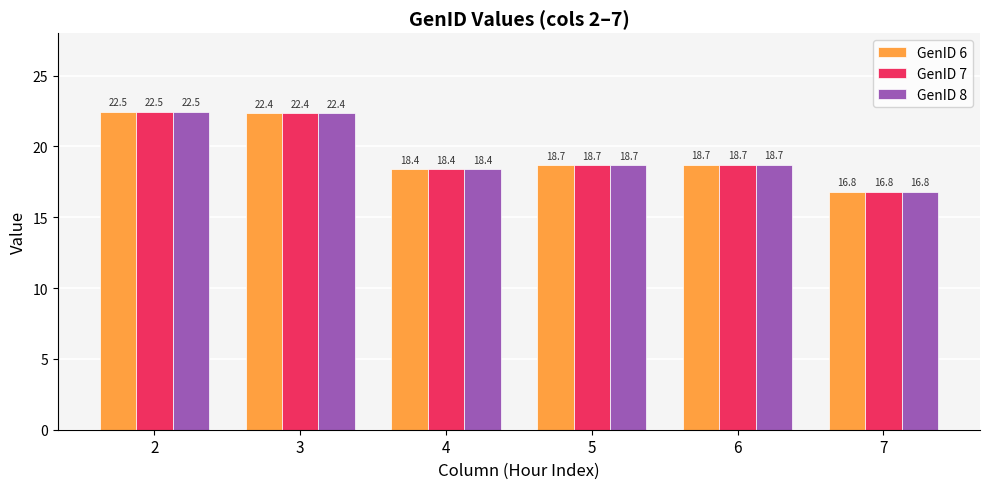

The GenID 8 series shows 6.5 at 3. True or false?

False